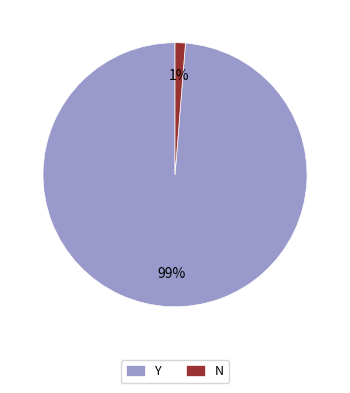

Between Y and N, which is larger?

Y